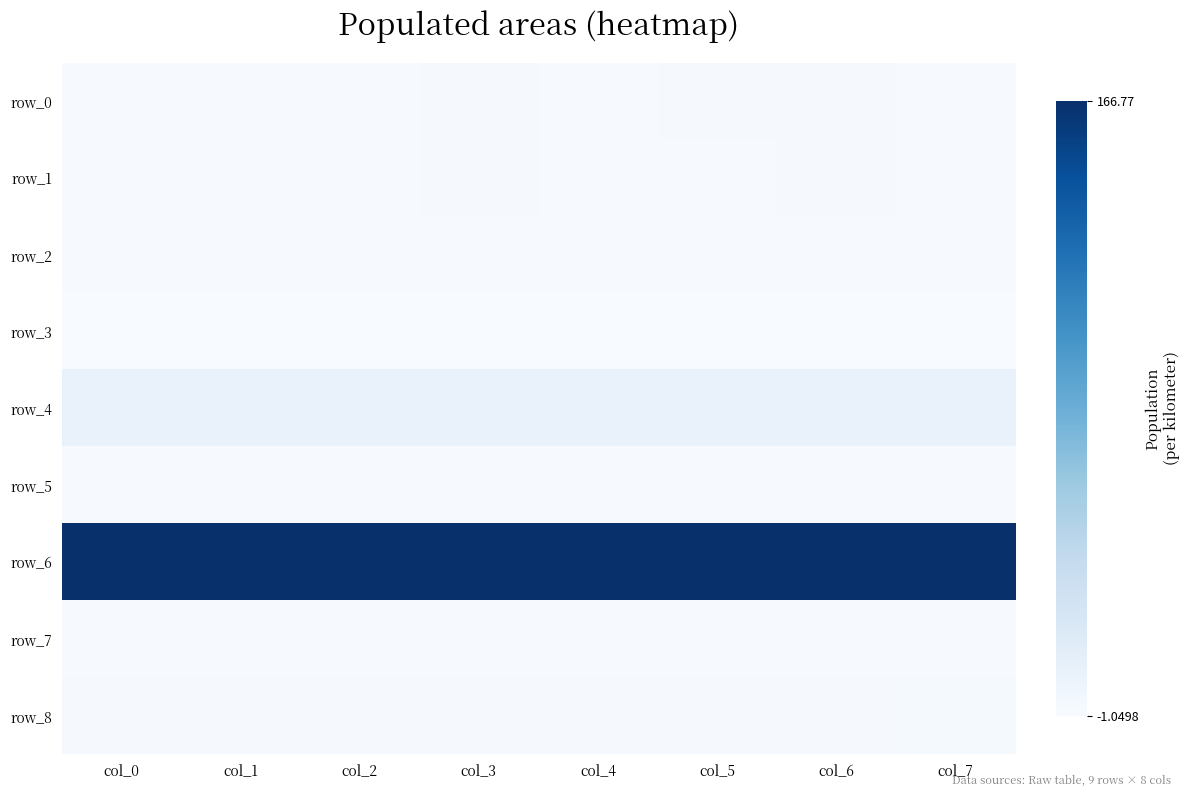

Which label corresponds to the smallest value in the chart?

col_0